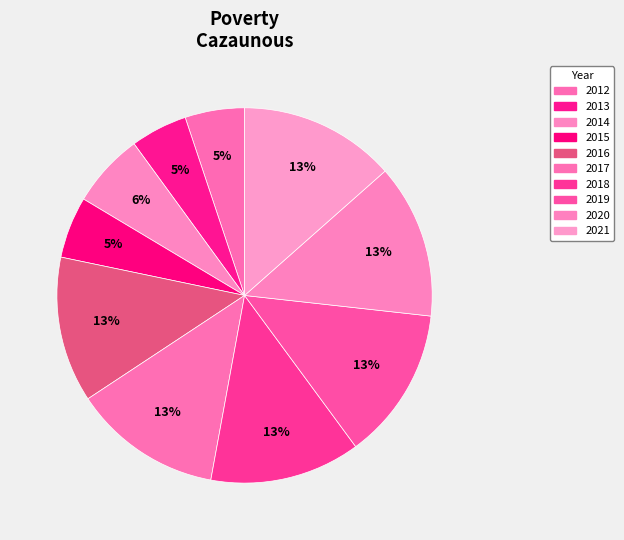

Count the number of slices in the pie.

10